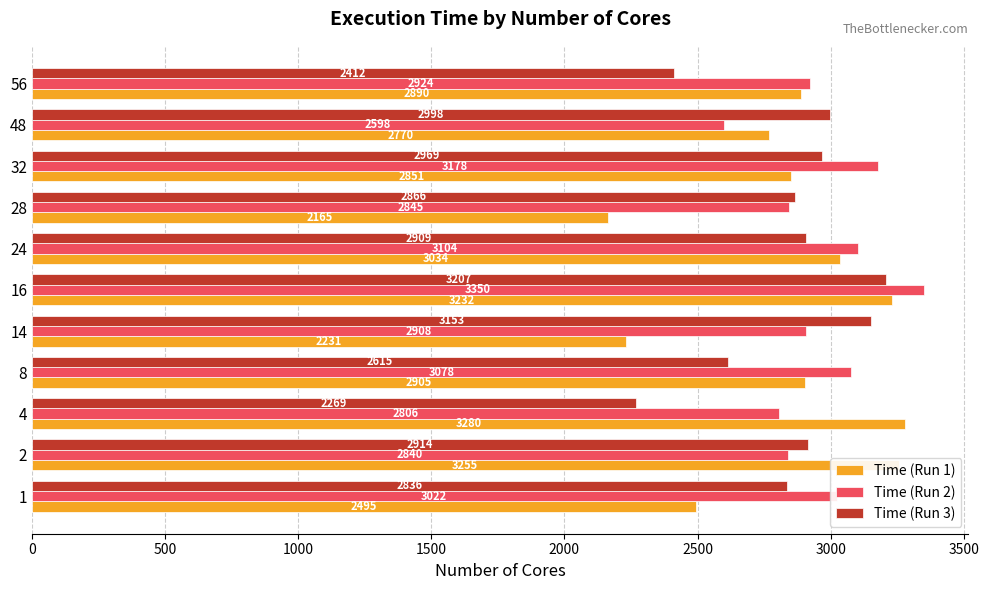

What is the minimum value for Time (Run 2)?

2598